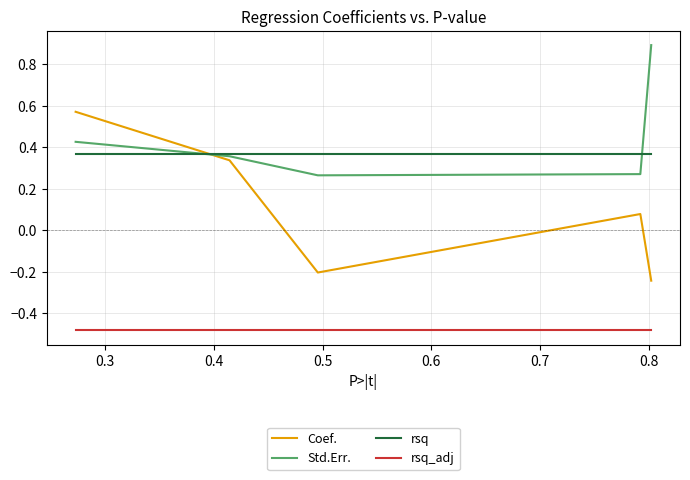

True or false: rsq_adj and Coef. cross at least once.

False